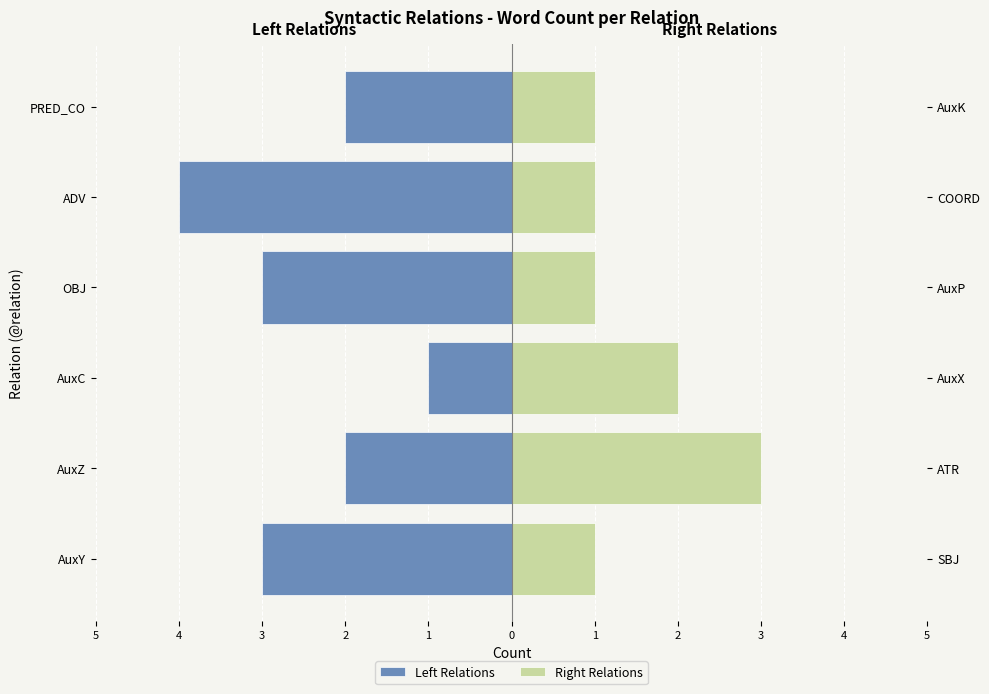

What is the minimum value for Right Relations?

1